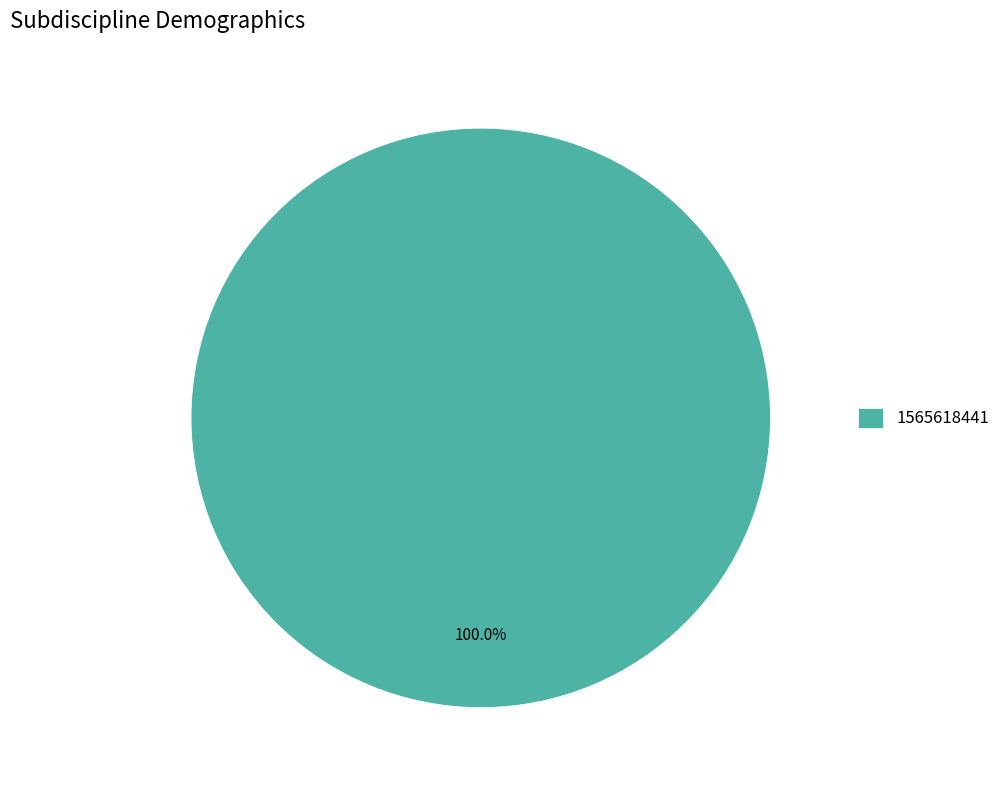

Is there any slice that represents more than half of the pie?

Yes